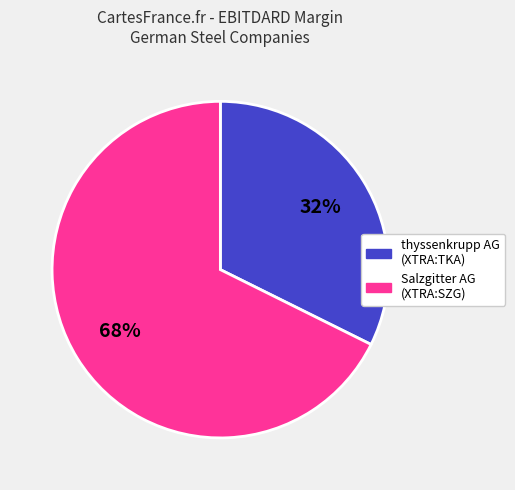

True or false: Salzgitter AG (XTRA:SZG) accounts for 68% of the total.

True